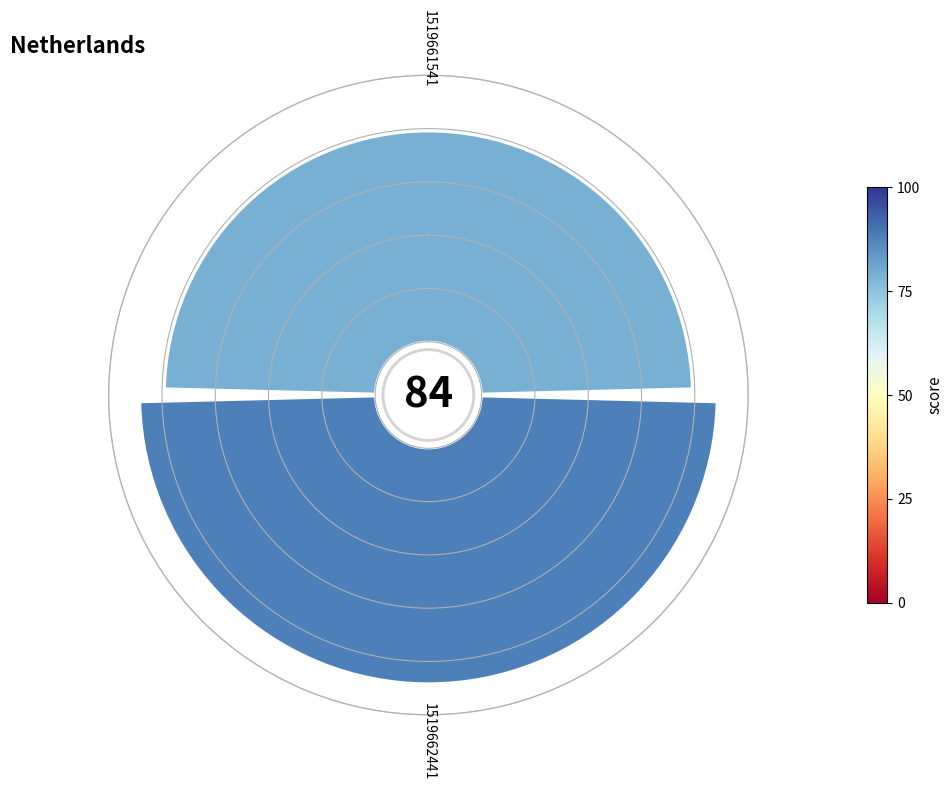

To the nearest percent, what is the average slice percentage?

50%